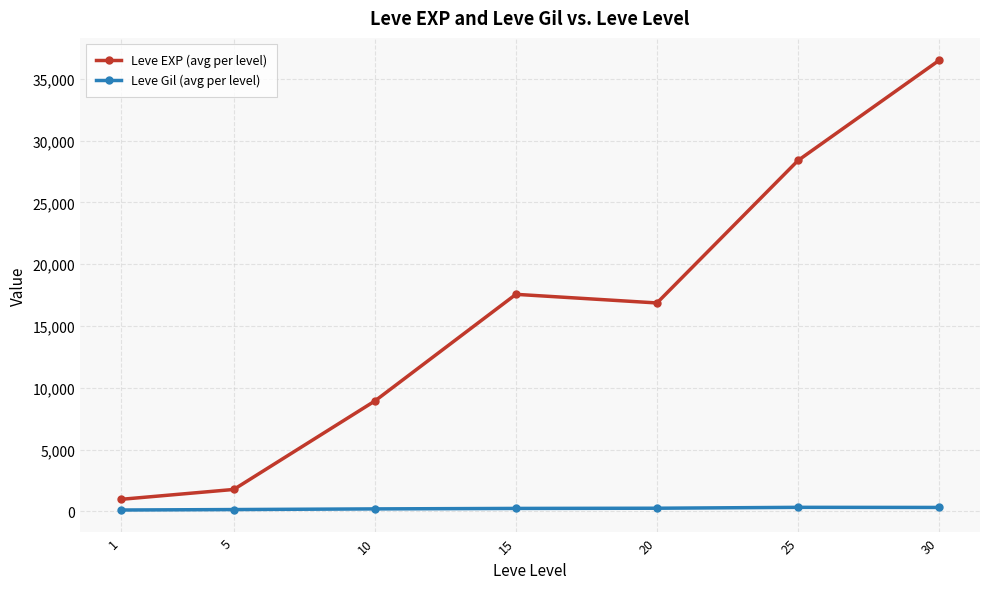

What is the total value across all series at 10?

9135.5